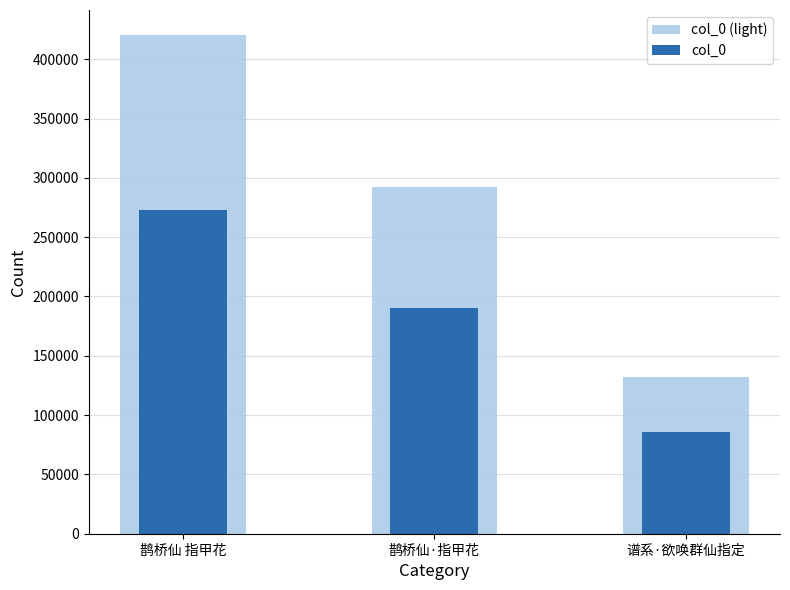

Reading left to right, extract all data points from this chart.

col_0 (light): 420504.0	292586.0	132192.0
col_0: 273327.6	190180.9	85924.8